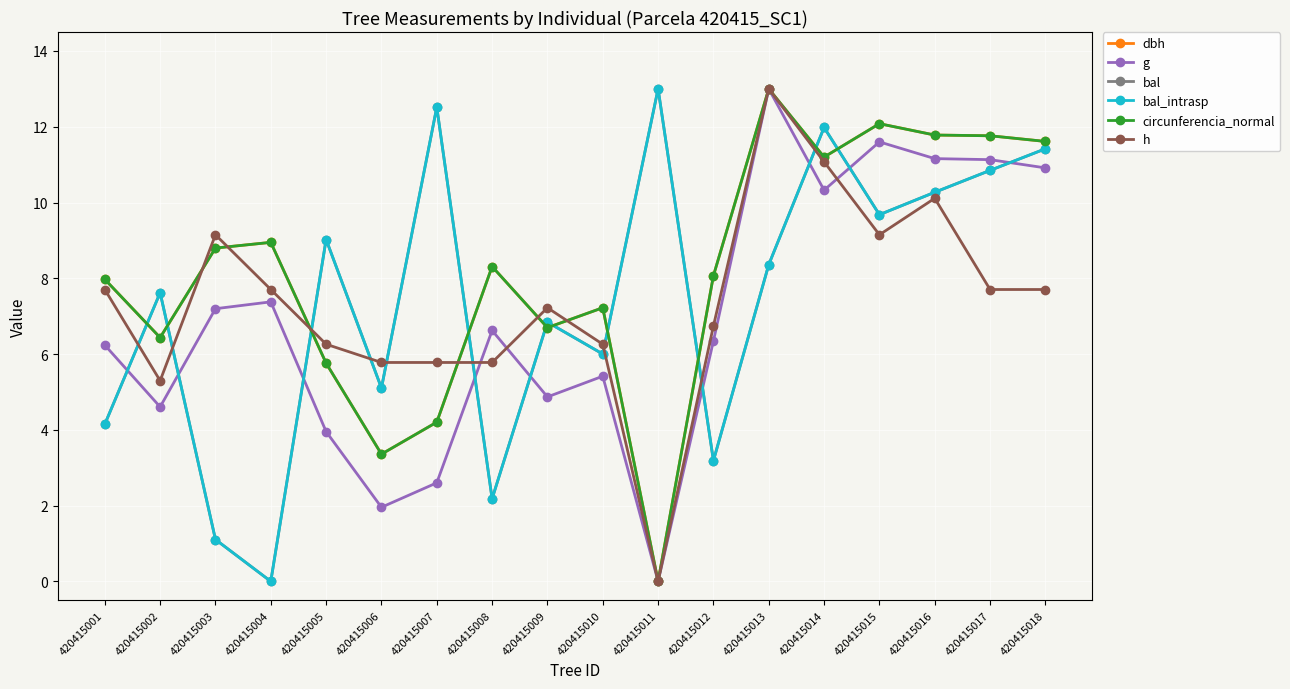

Between which two adjacent categories do bal_intrasp and h first intersect?

420415001 and 420415002